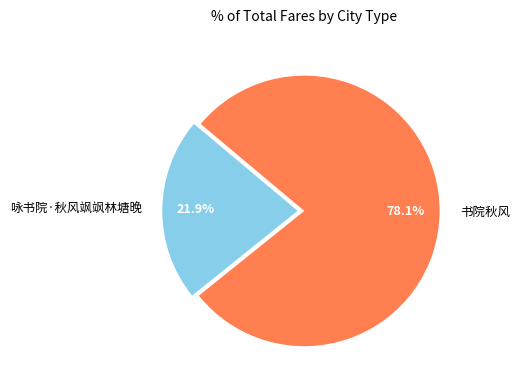

Does 咏书院·秋风飒飒林塘晚 represent more than half of the total?

No